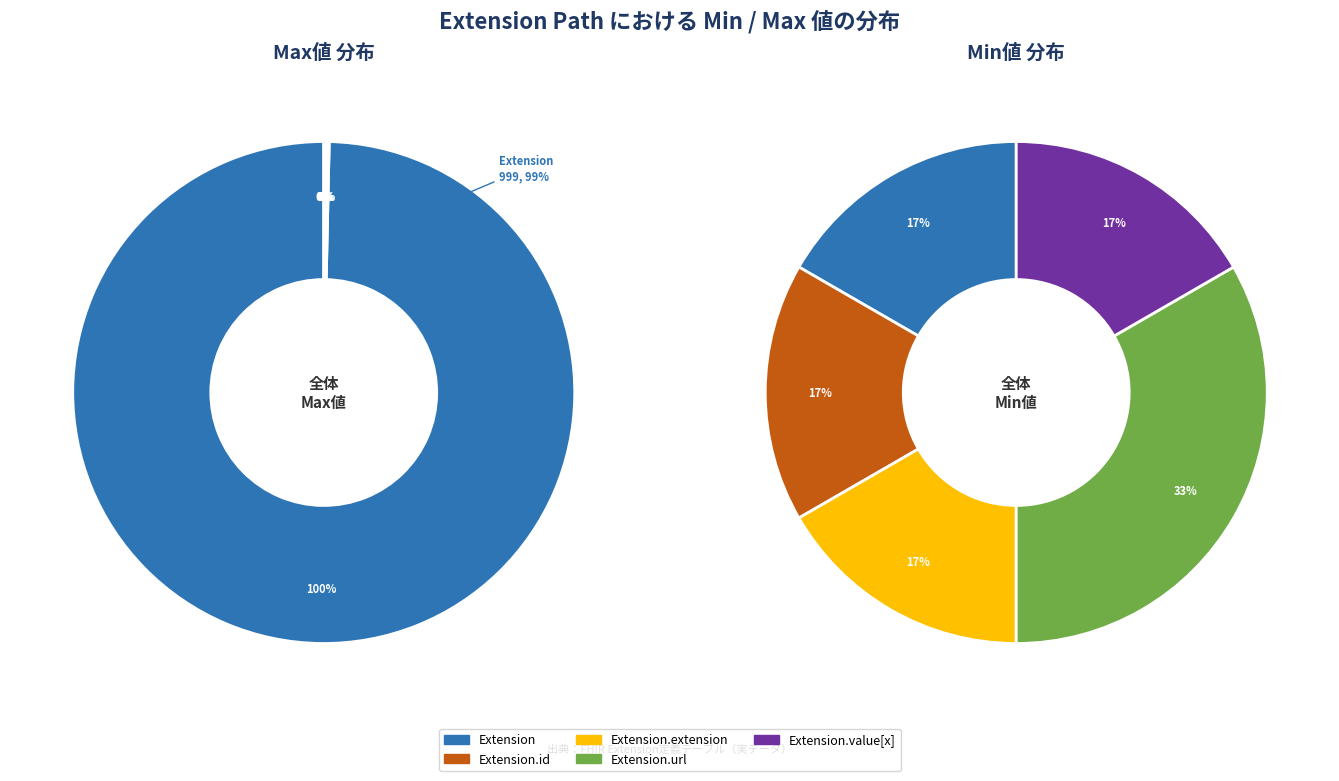

Does Extension.extension represent more than half of the total?

No